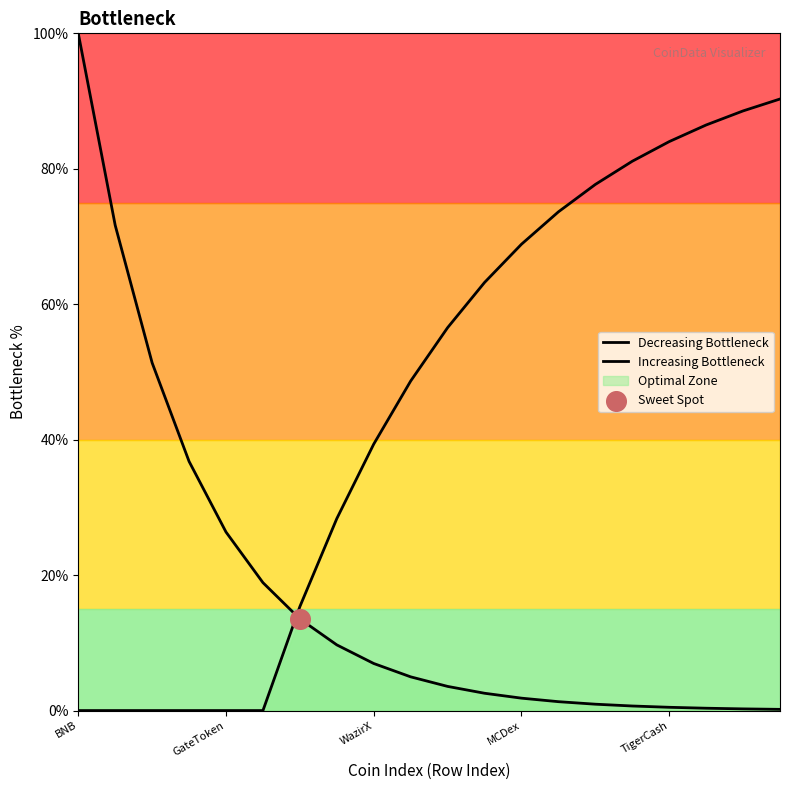

Which series has the widest spread of Y values?

Decreasing Bottleneck